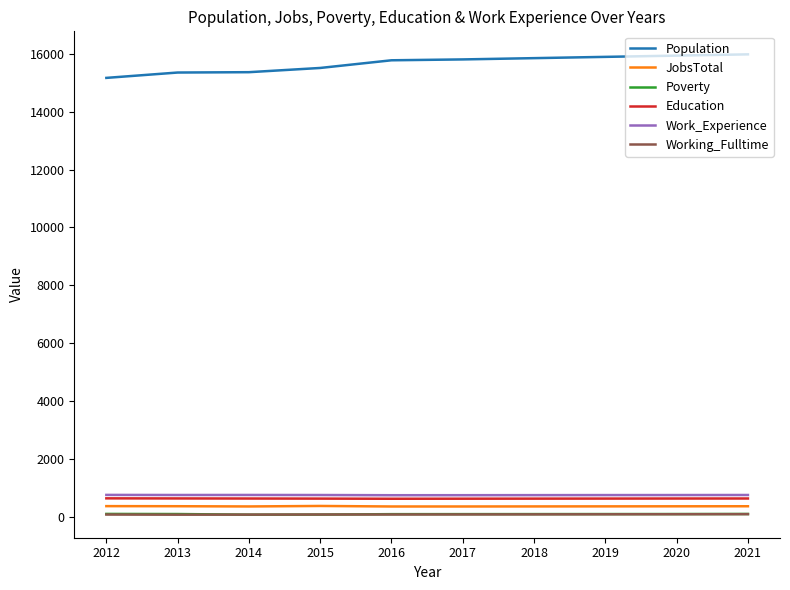

Which series has the widest spread of values?

Population